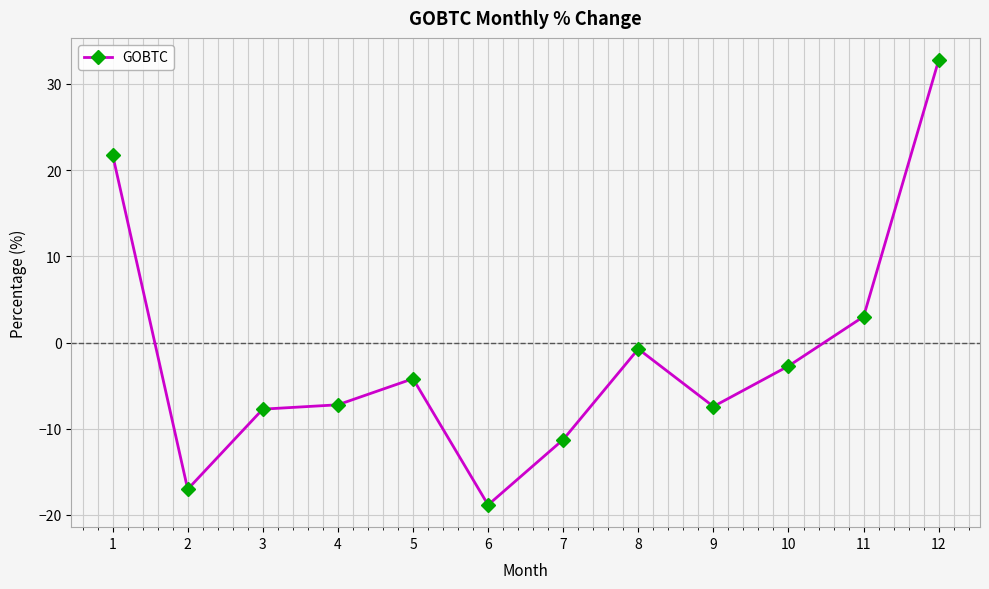

True or false: the data shows 21.8 at 1.

True